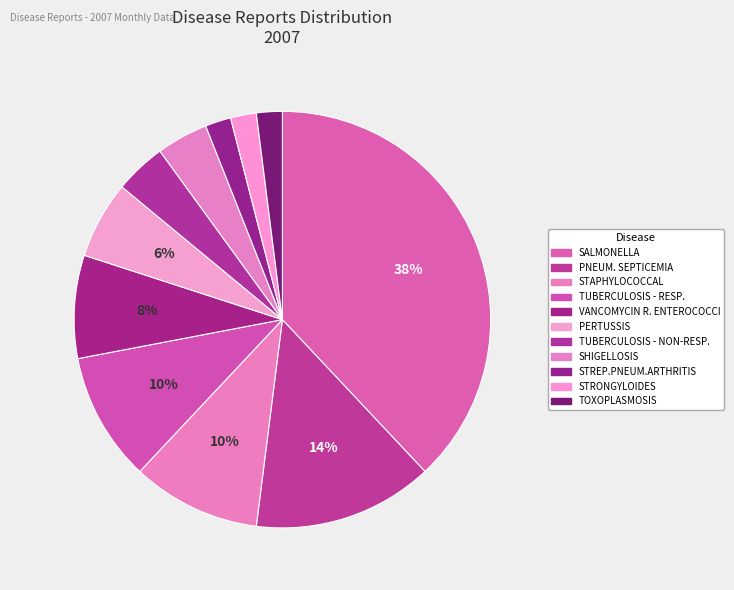

True or false: TUBERCULOSIS - NON-RESP. accounts for 4% of the total.

True